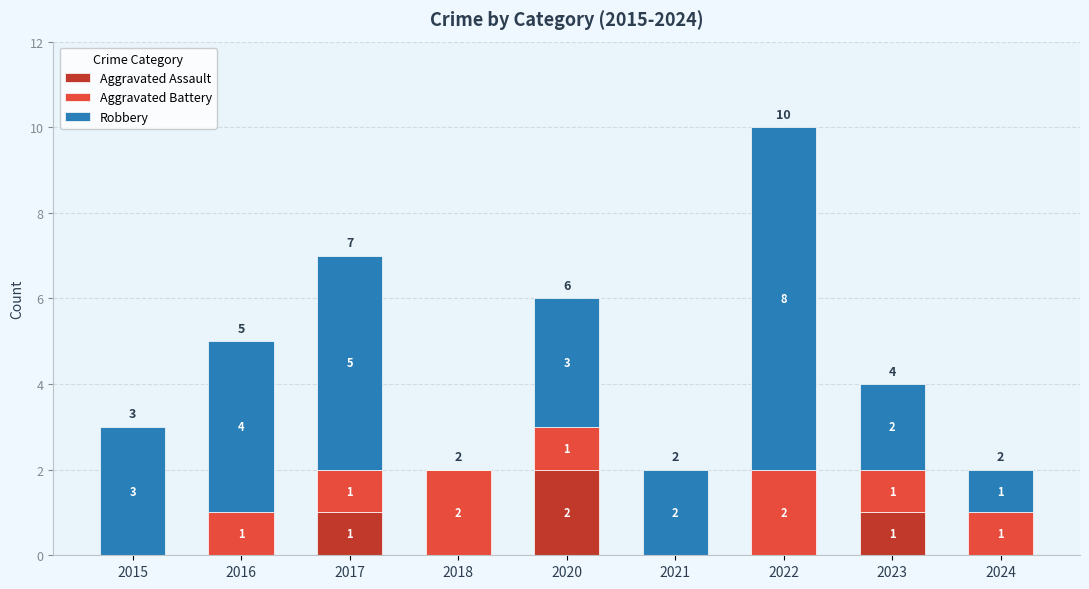

True or false: Aggravated Assault has a value of 1 at 2018.

False